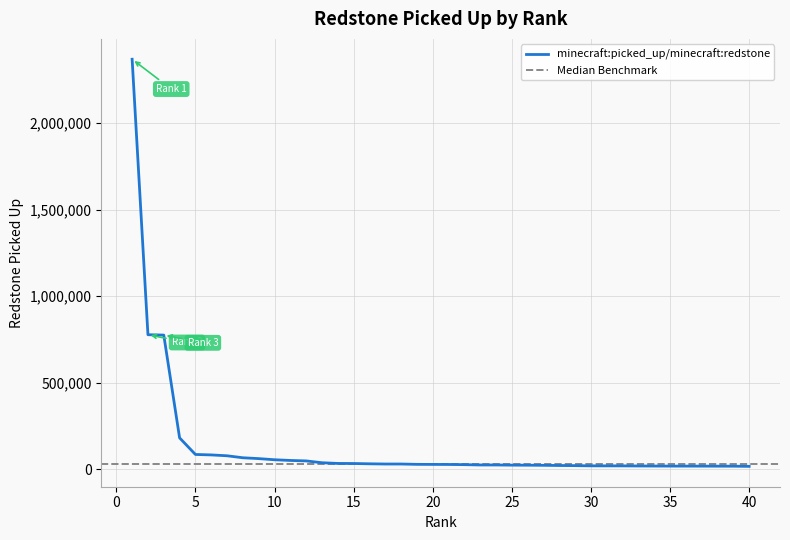

Does the chart have visible grid lines?

Yes